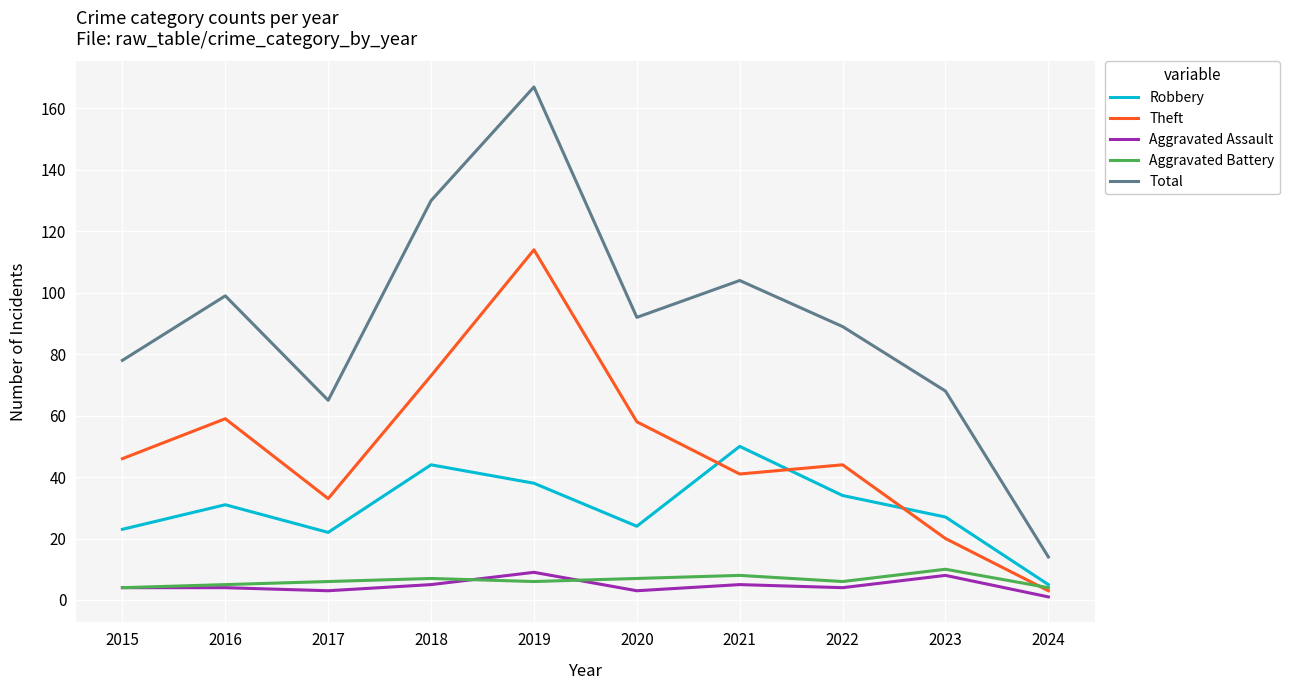

Is it true that Robbery equals 9 at 2023?

False